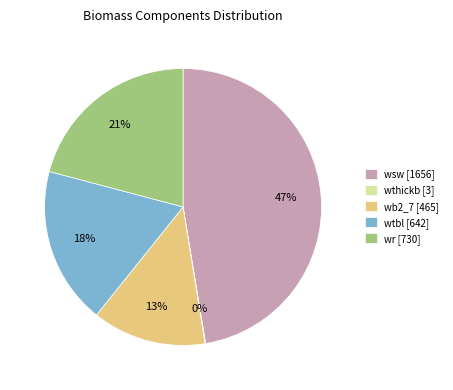

Which category has the biggest portion of the pie?

wsw [1656]